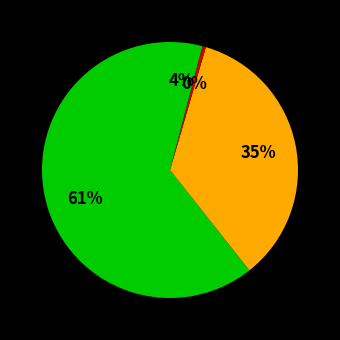

Count the number of slices in the pie.

4